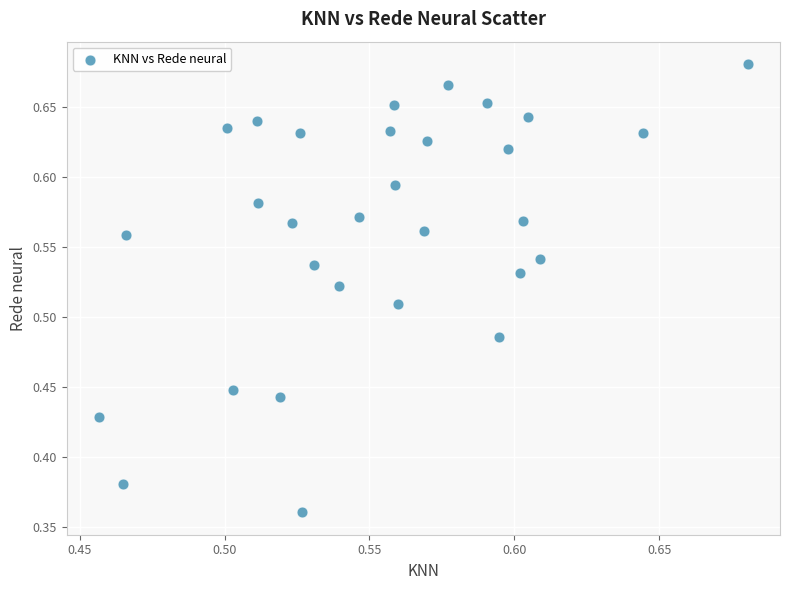

What is the range of Y values (max minus min)?

0.3